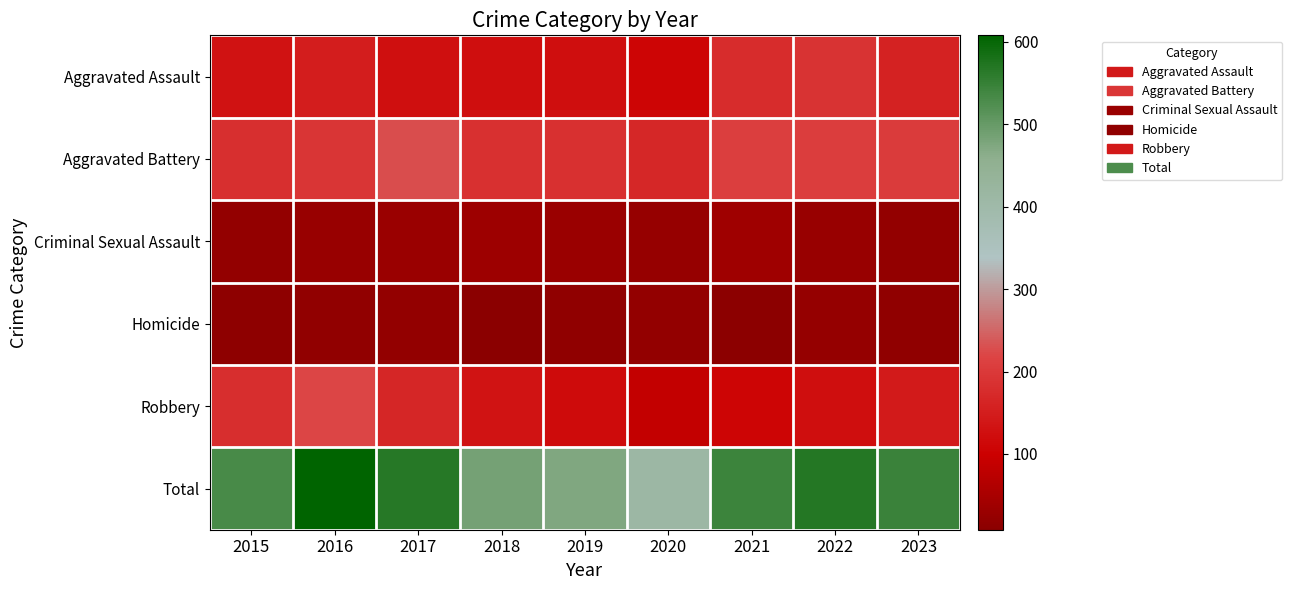

Which category has the highest value across all series?

2016